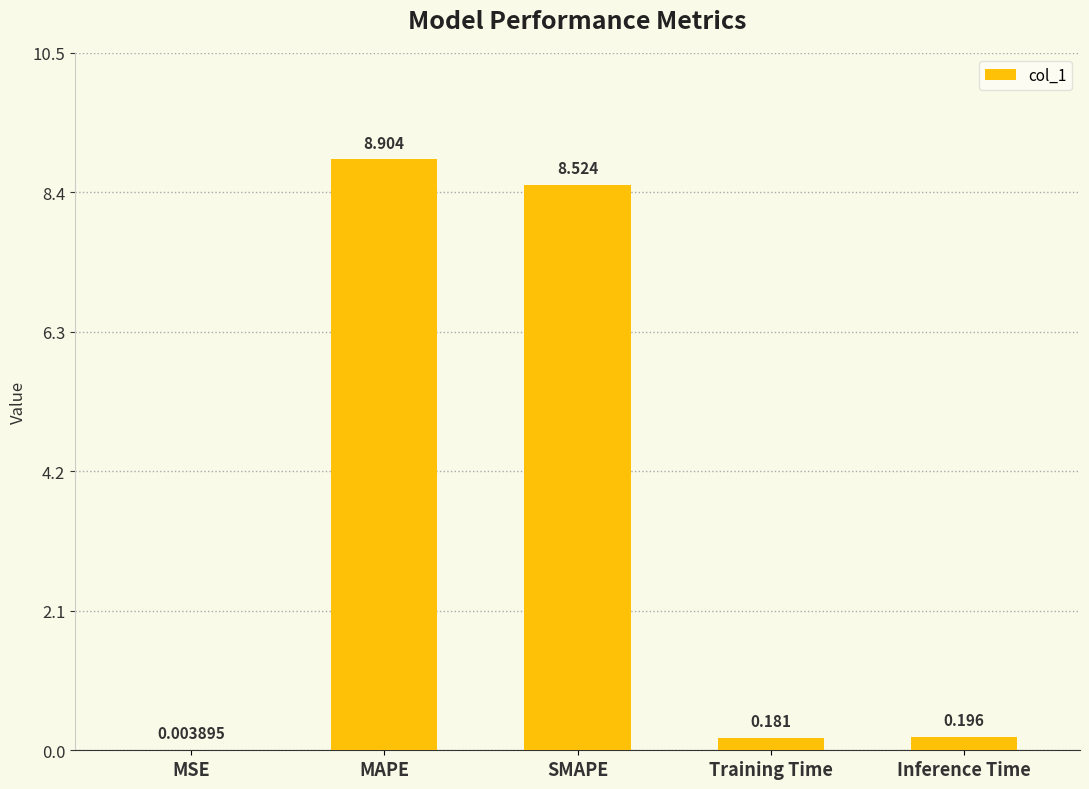

At which label is the value closest to 4?

Inference Time